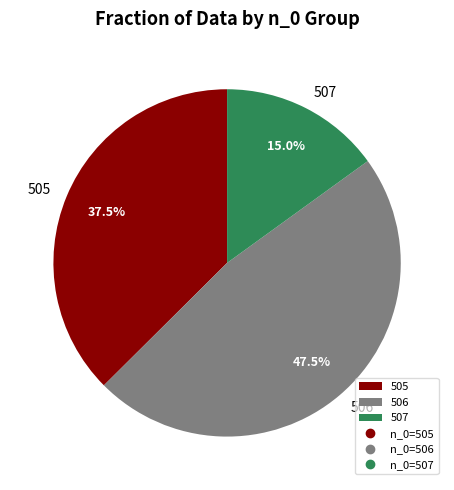

What is the largest slice in the pie chart?

506